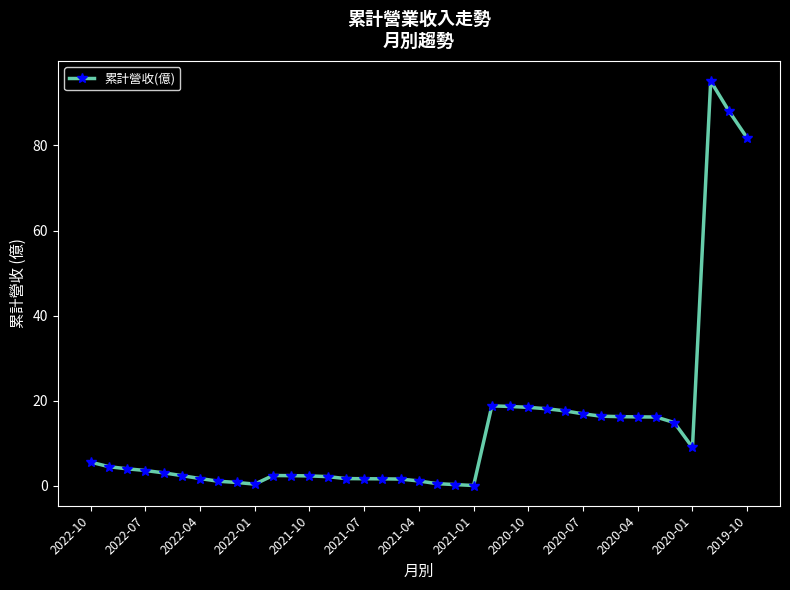

What is the maximum value shown in the chart?

95.1